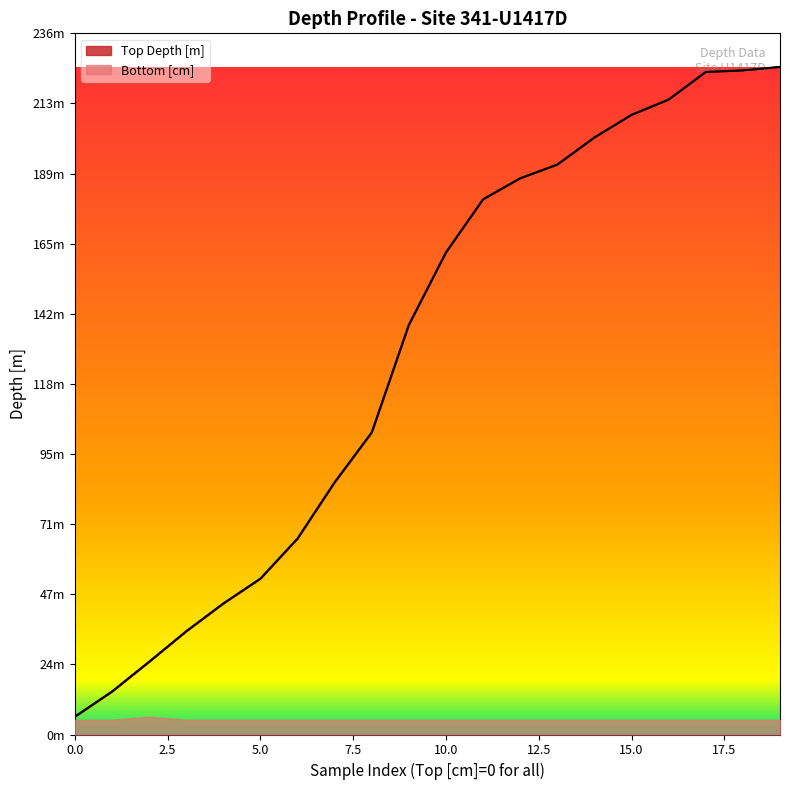

True or false: Bottom Depth [m] and Top Depth [m] cross at least once.

False